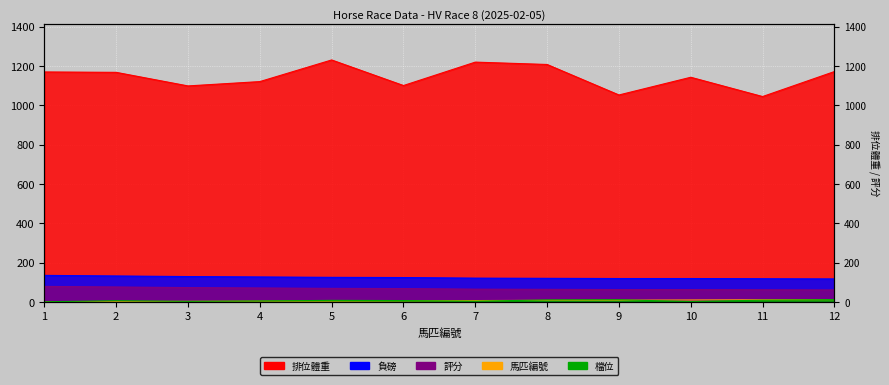

Which has a higher value, 8 or 9?

8